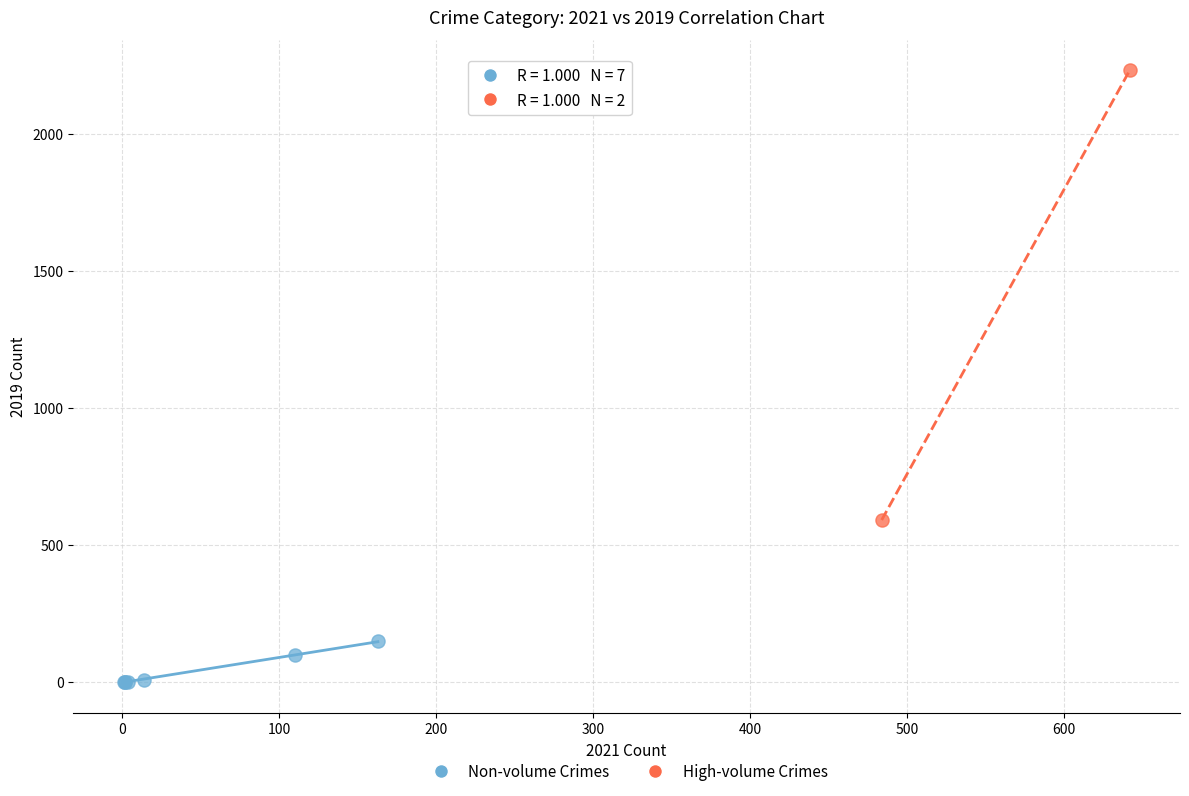

Which series contains the lowest Y value?

Non-volume Crimes